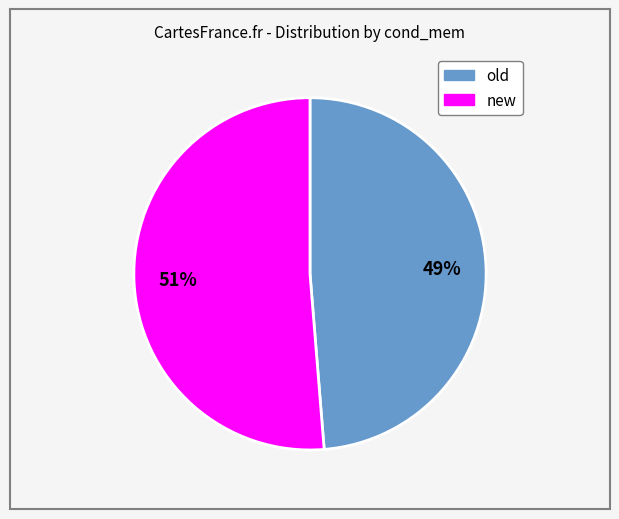

Combined, do new and old account for over 50%?

Yes